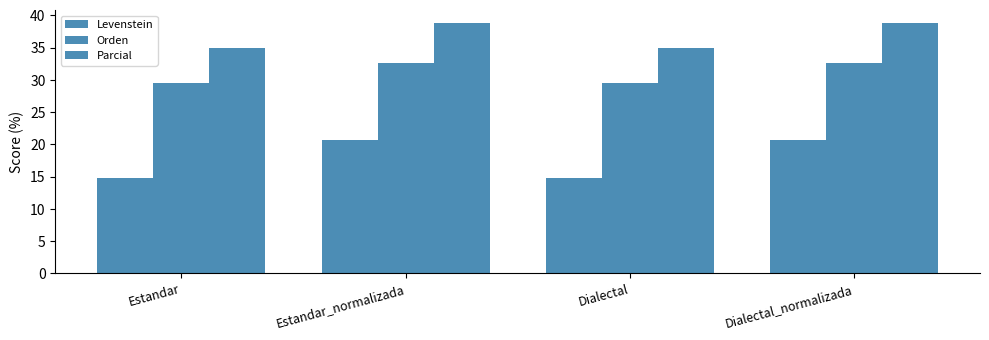

Which series has the largest range (max minus min)?

Levenstein